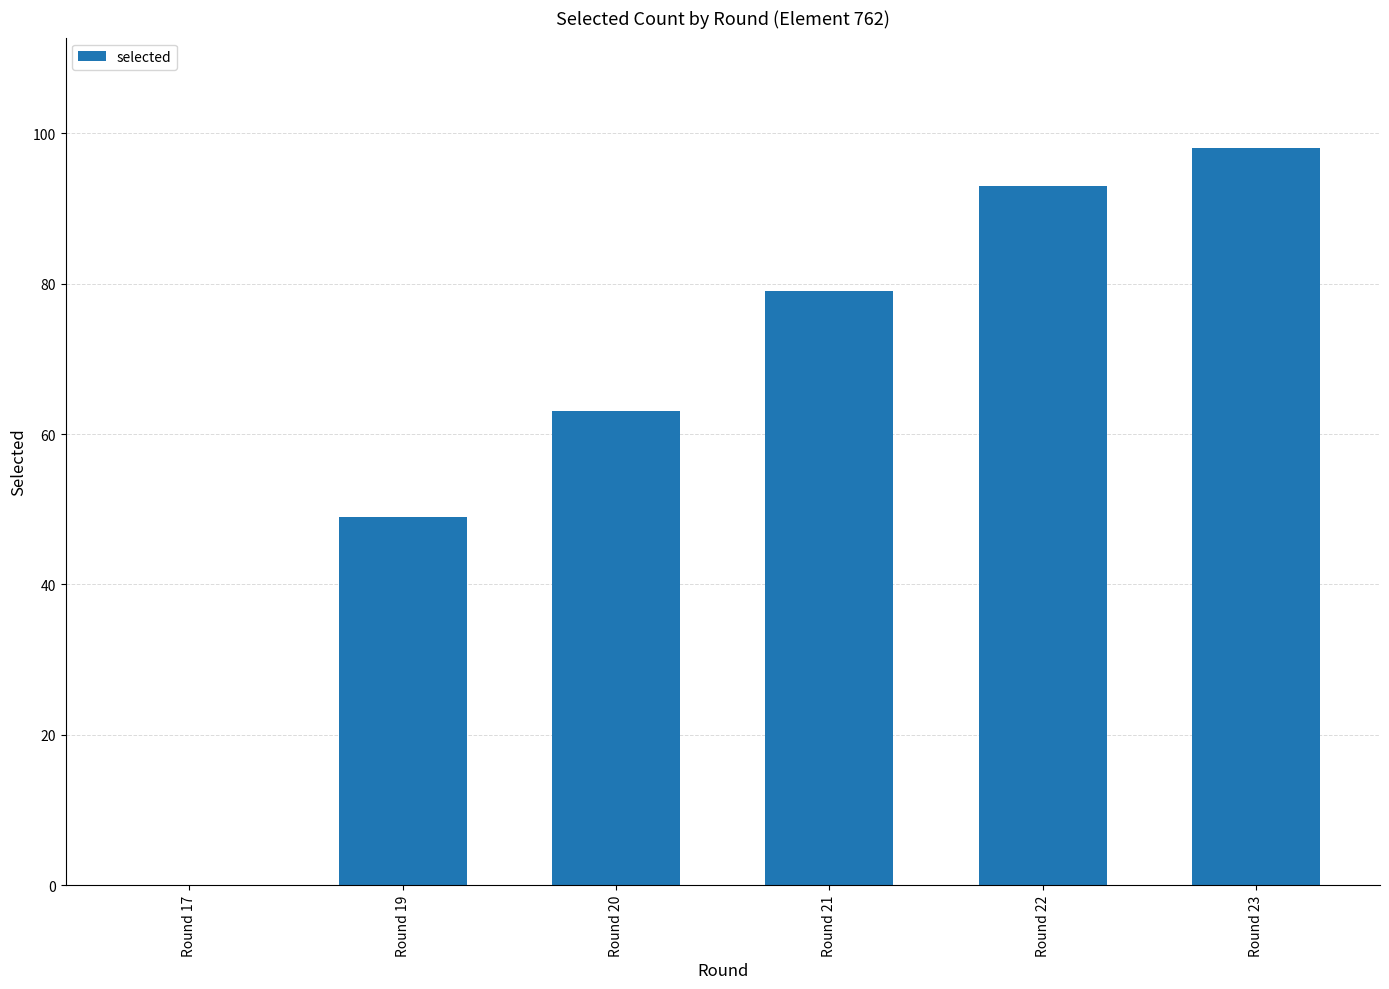

Reading left to right, extract all data points from this chart.

0	49	63	79	93	98